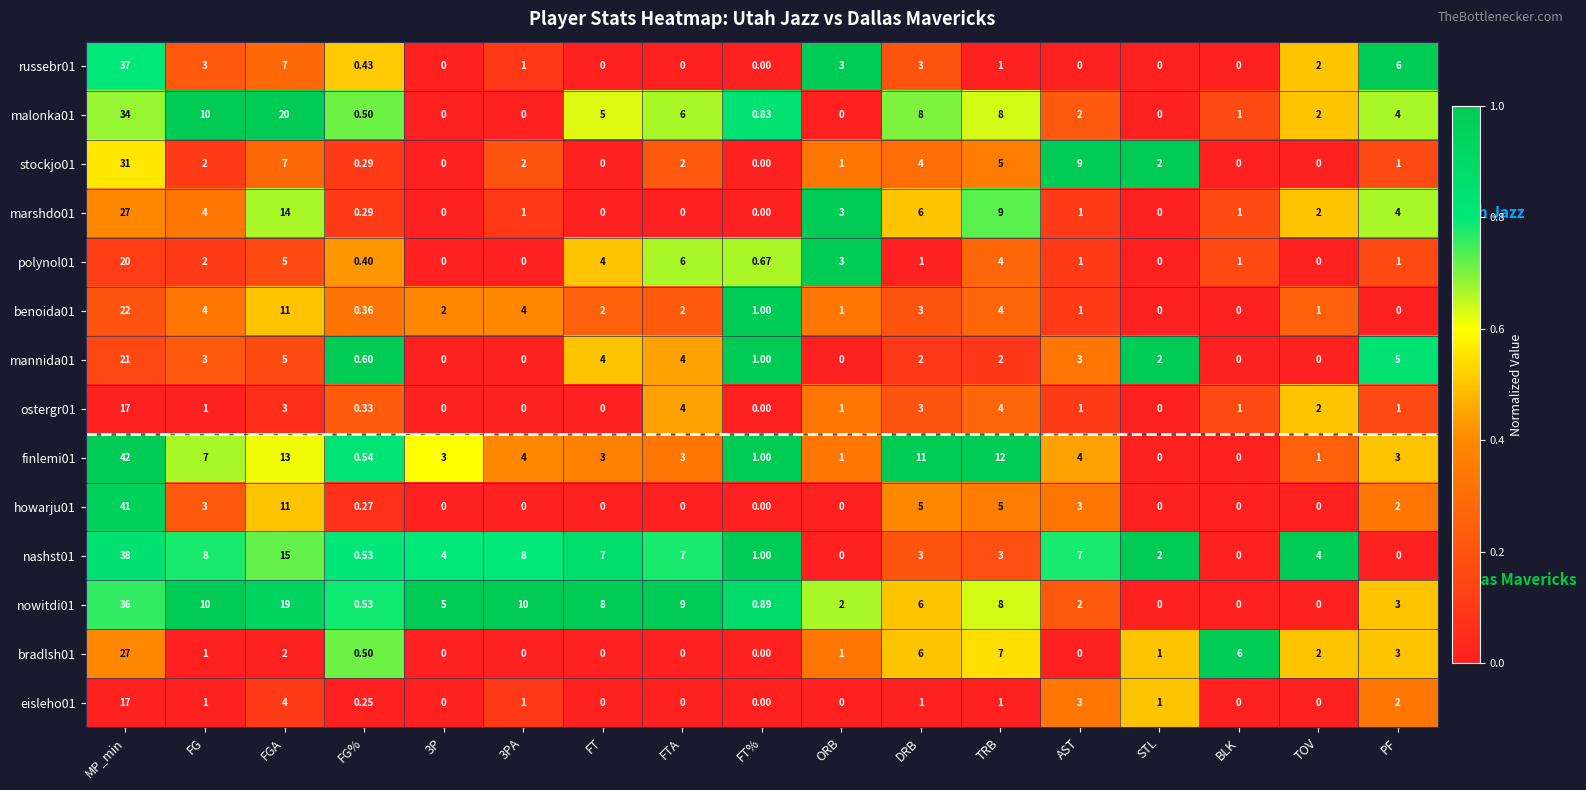

Where is malonka01 nearest to the value 17?

FGA